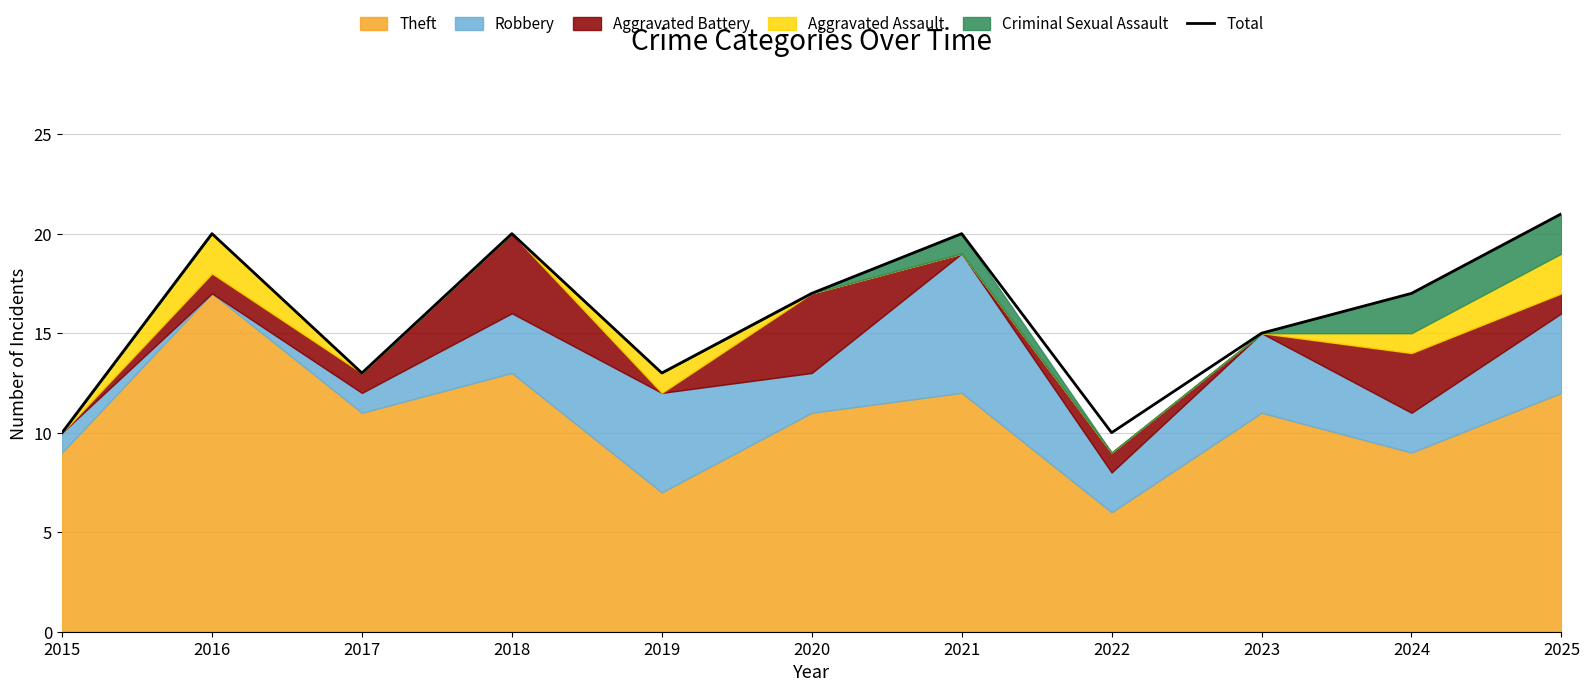

What is the sum of the values at 2025 and 2018?

41